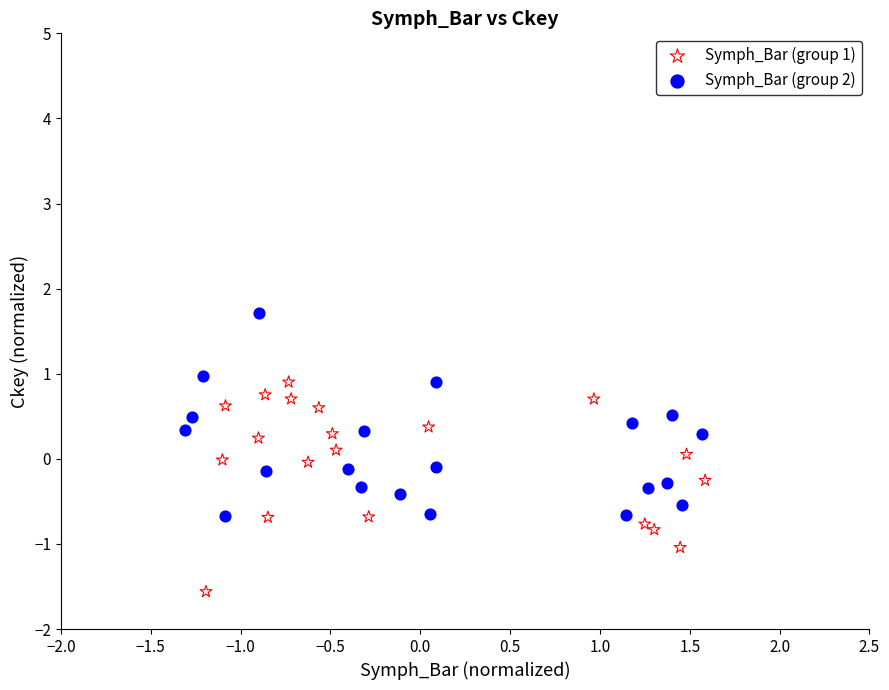

Which series reaches the maximum Y coordinate?

Symph_Bar (group 2)